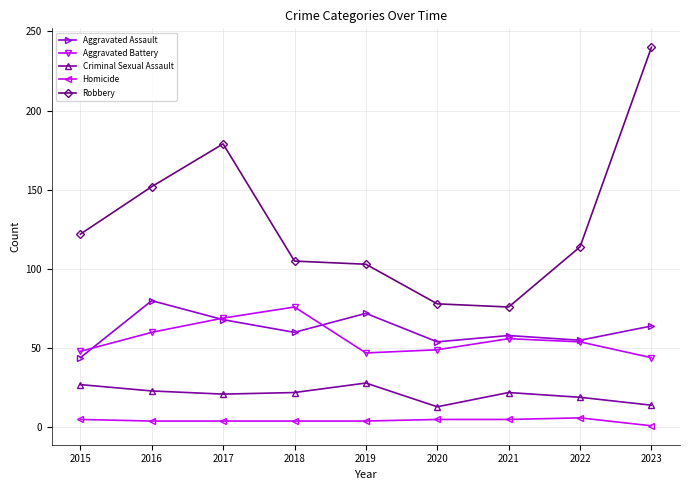

In Criminal Sexual Assault, how many points are higher than both neighbors (excluding endpoints)?

2